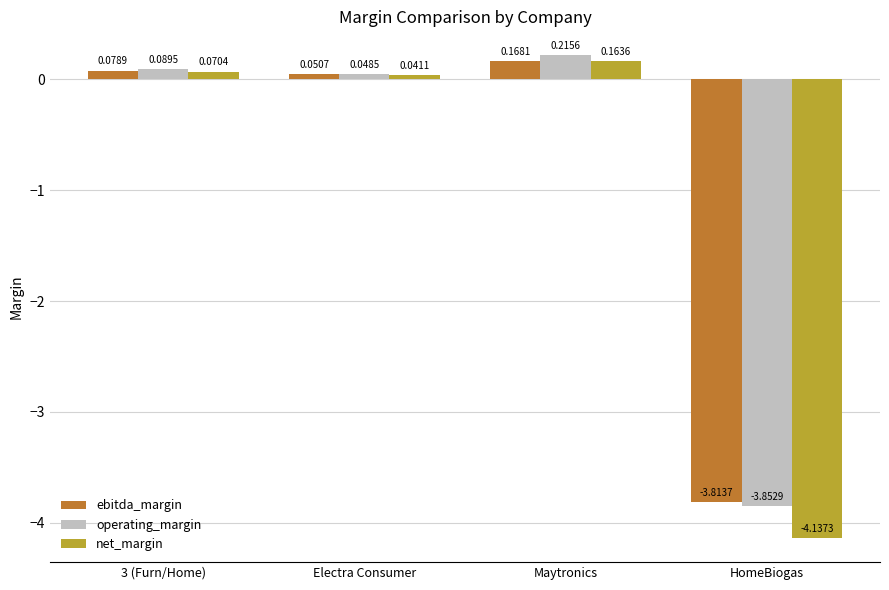

Where does the ebitda_margin series first go above 0?

3 (Furn/Home)